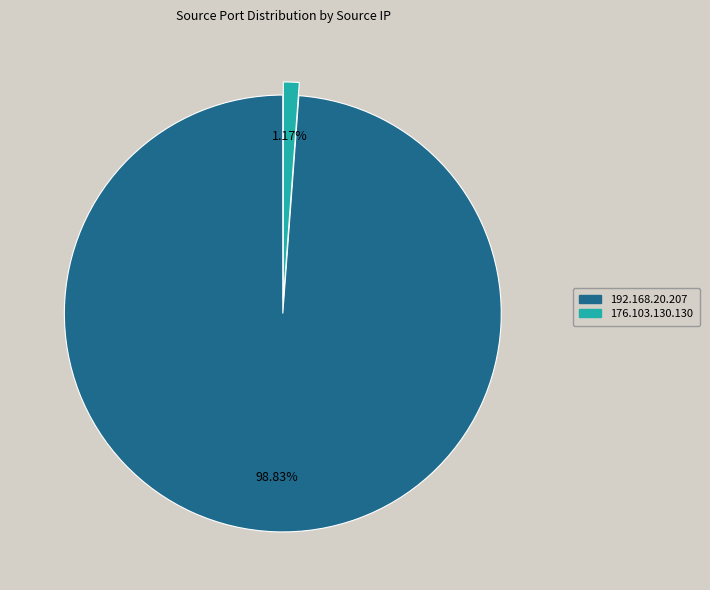

What percentage is the 192.168.20.207 slice, to the nearest percent?

99%